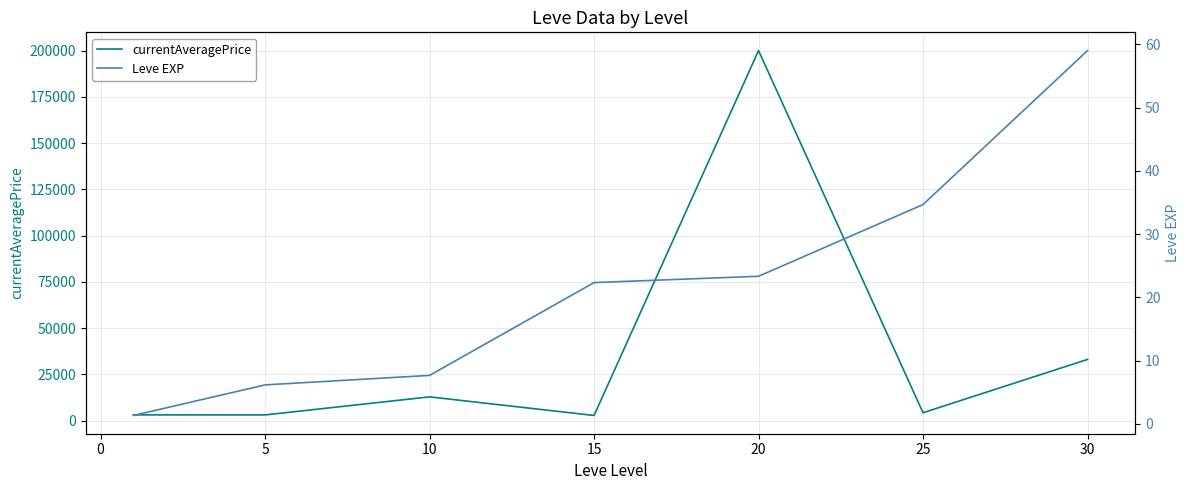

What is the highest value of the currentAveragePrice series?

200000.0